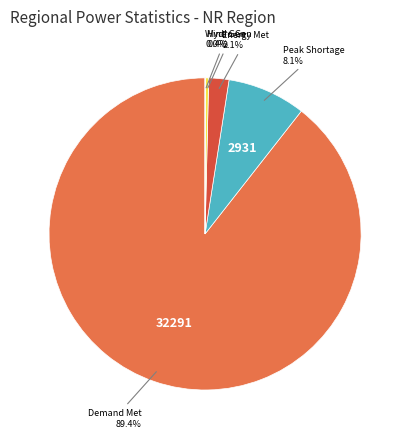

Is there any slice that represents more than half of the pie?

Yes